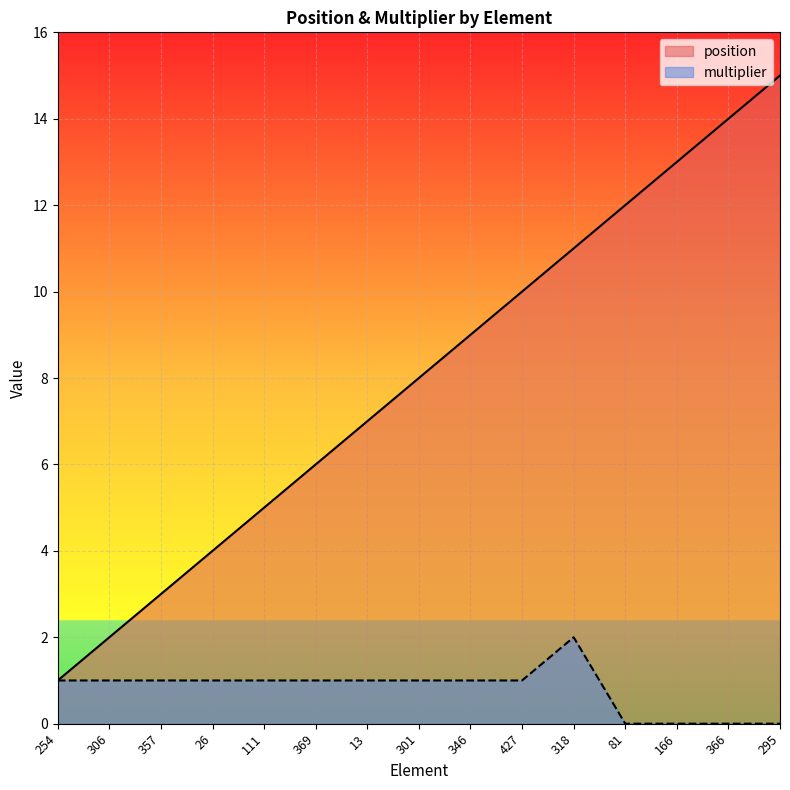

How many lines are shown in the chart?

2